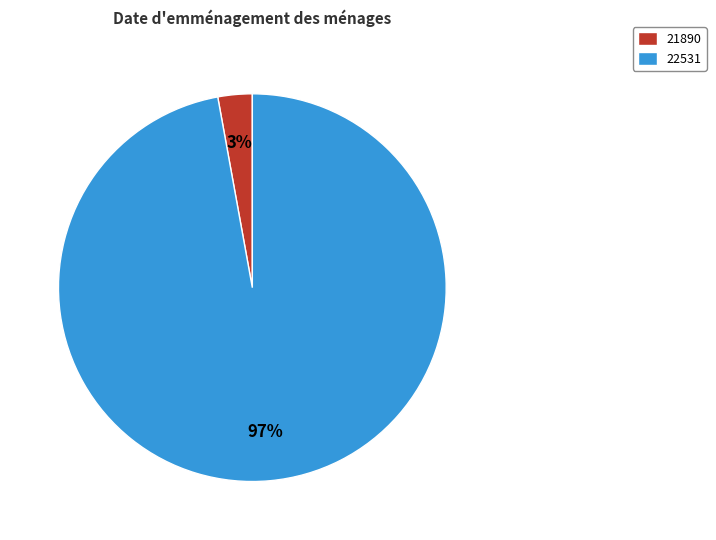

To the nearest percent, what percentage of the pie is 22531?

97%